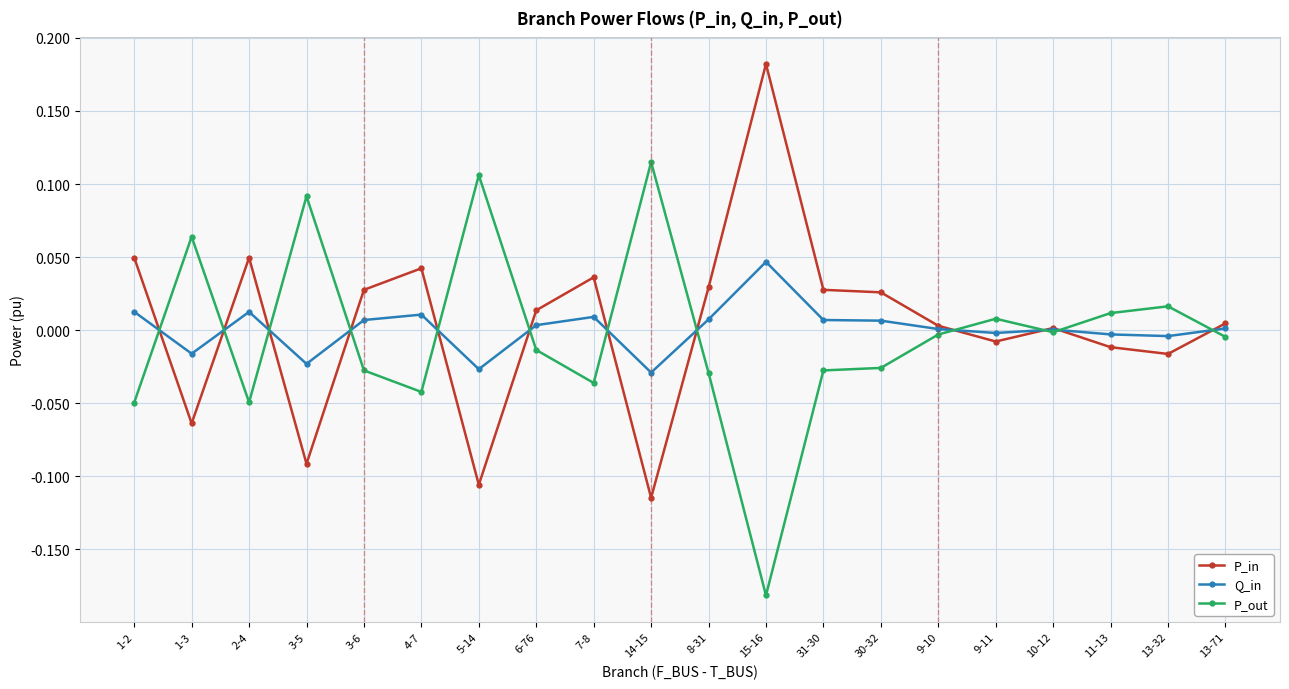

Is the value of P_out at 4-7 greater than the value of Q_in at 13-32?

No